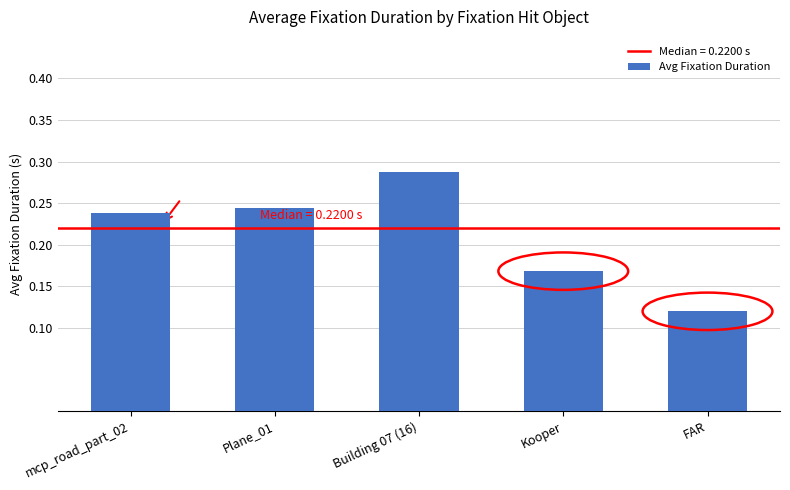

What position from the left is FAR?

5